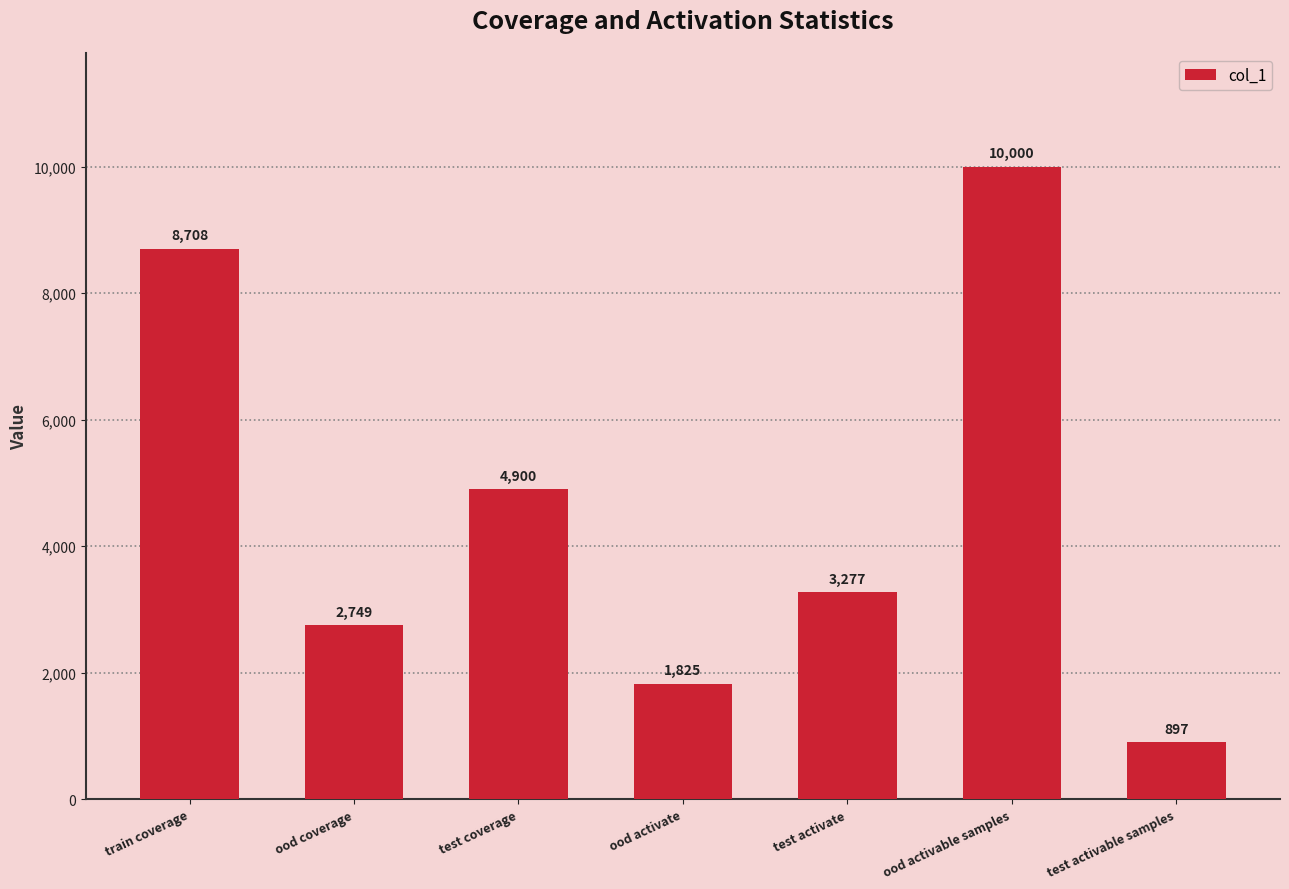

True or false: the data shows 1472 at test activable samples.

False